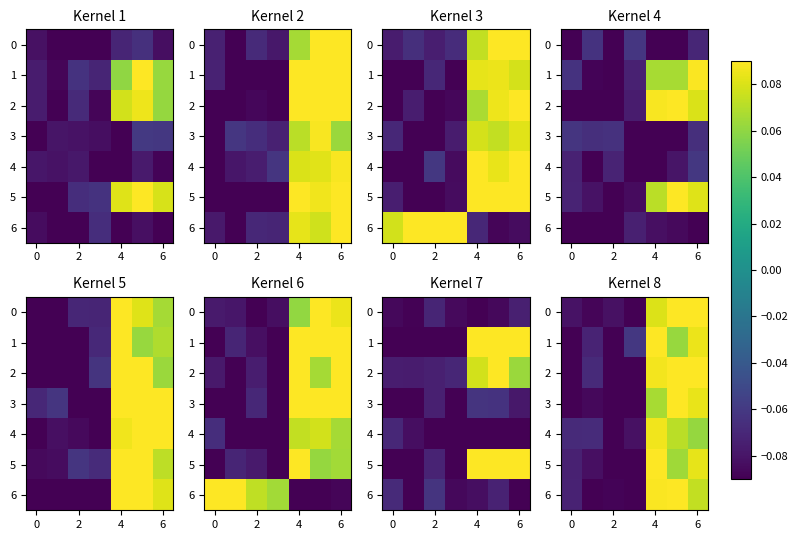

Count the number of data series in this chart.

7